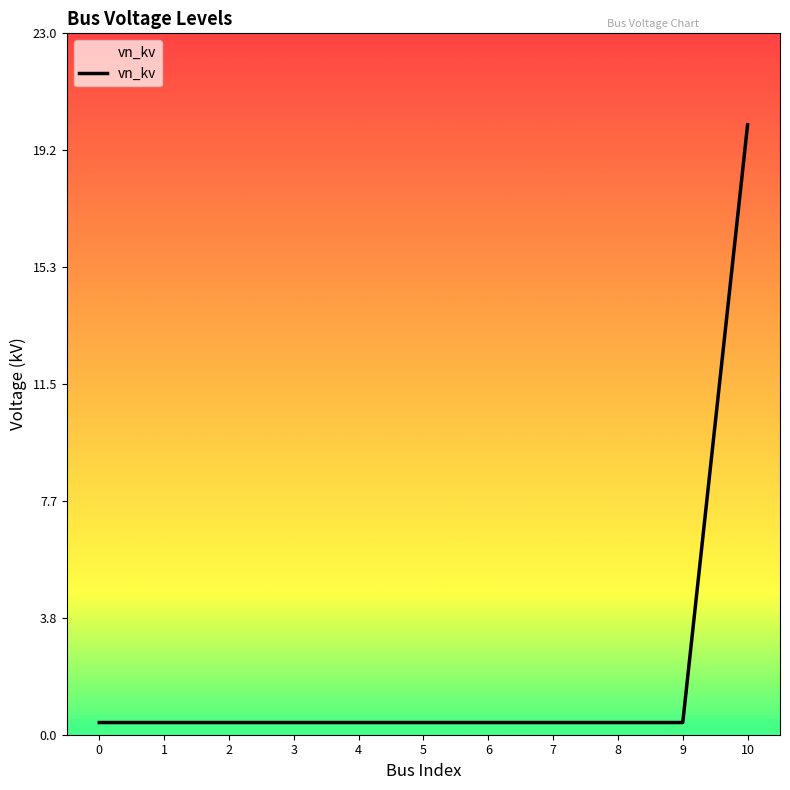

Reading left to right, transcribe all the data shown in this chart.

0.4	0.4	0.4	0.4	0.4	0.4	0.4	0.4	0.4	0.4	20.0